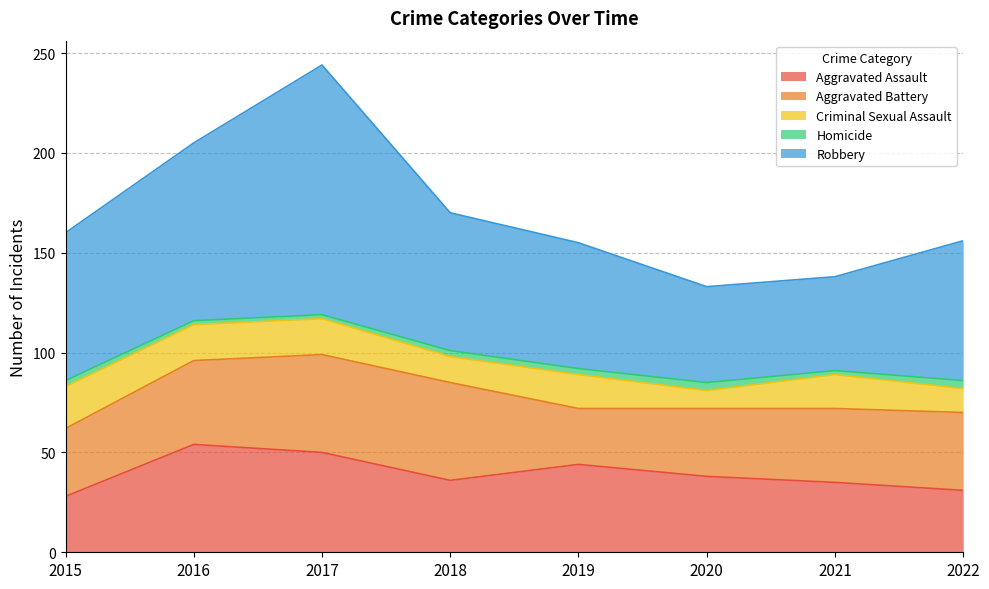

Is the value of Aggravated Assault at 2018 greater than the value of Criminal Sexual Assault at 2017?

Yes